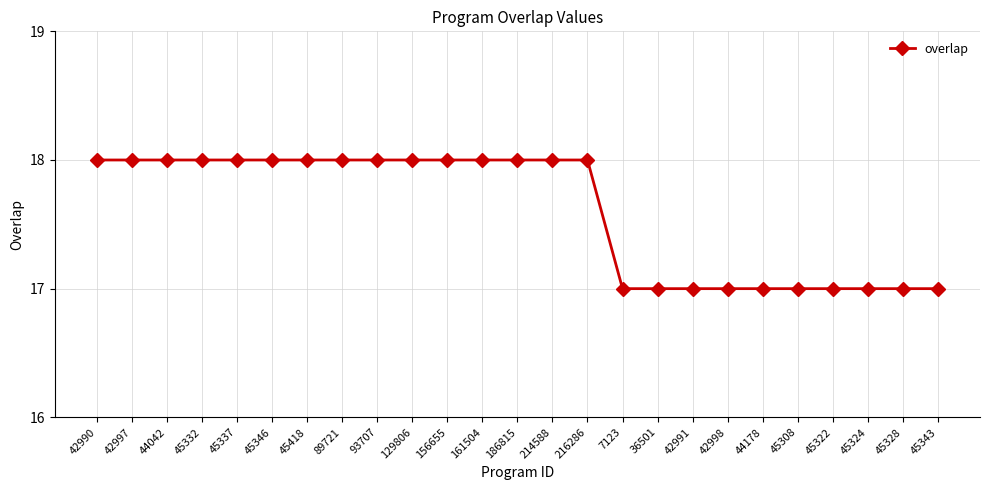

Reading left to right, transcribe all the data shown in this chart.

42990=18	42997=18	44042=18	45332=18	45337=18	45346=18	45418=18	89721=18	93707=18	129806=18	156655=18	161504=18	186815=18	214588=18	216286=18	7123=17	36501=17	42991=17	42998=17	44178=17	45308=17	45322=17	45324=17	45328=17	45343=17